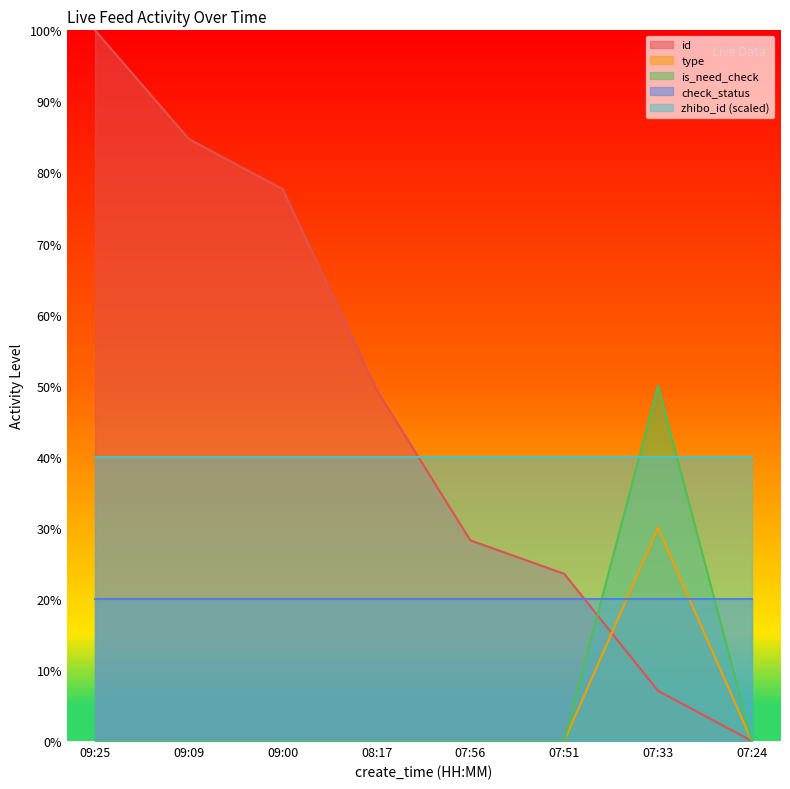

True or false: is_need_check has a value of 0.0 at 07:56.

True